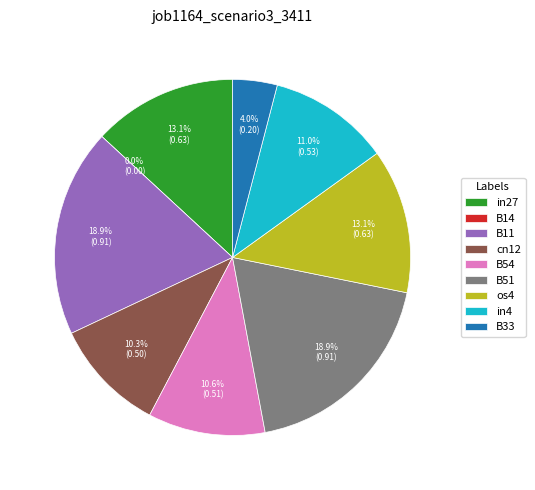

How many slices are in this pie chart?

9